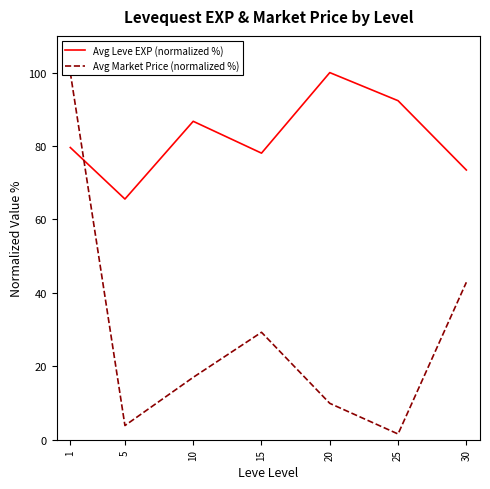

What is the difference between the Avg Leve EXP (normalized %) values at 1 and 30?

6.1